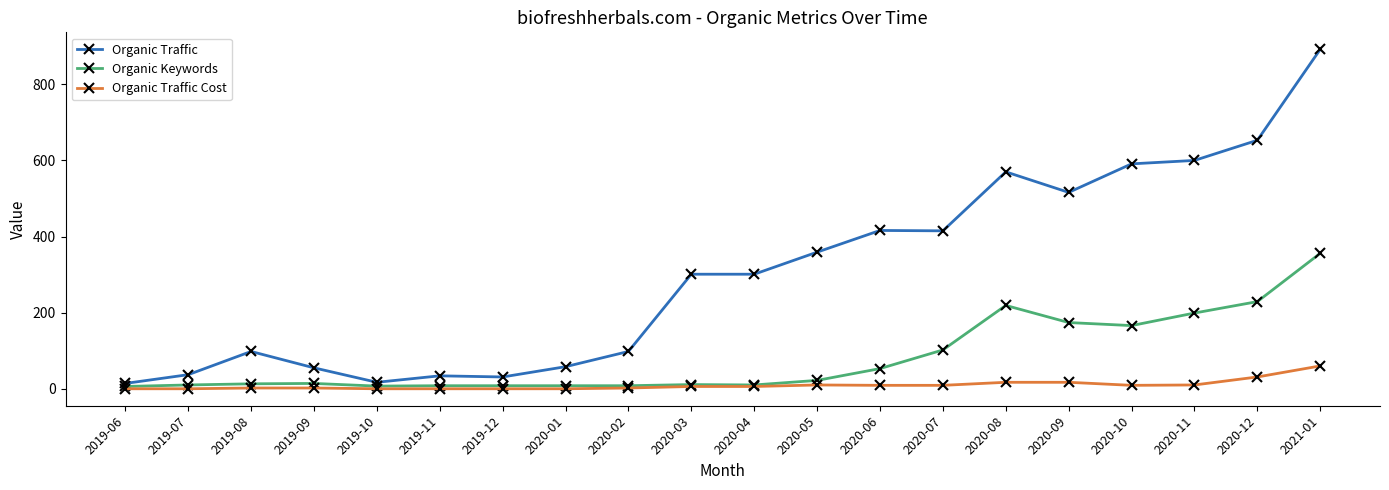

What is the difference between the maximum and second lowest values in the Organic Traffic series?

875